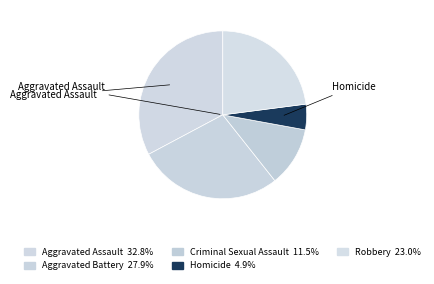

How many slices are in this pie chart?

5